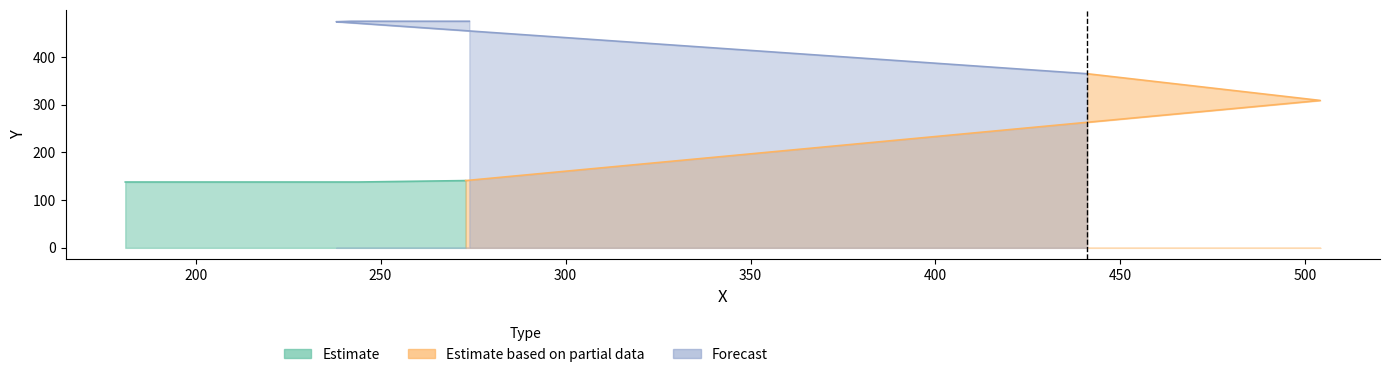

What is the minimum value shown in the chart?

138